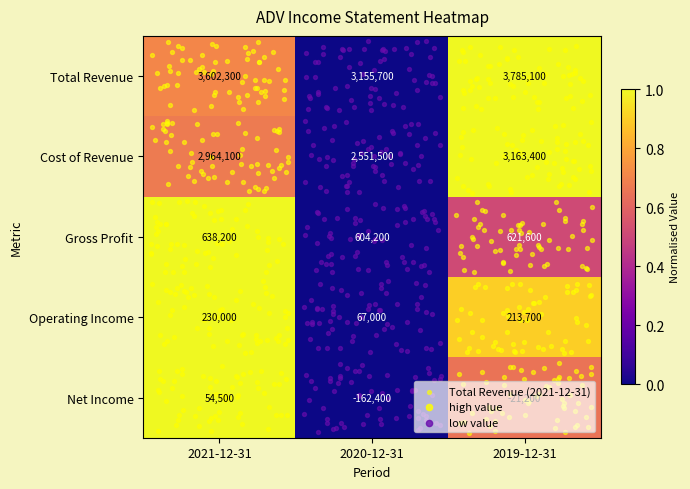

What is the average value of the Cost of Revenue series?

2893000